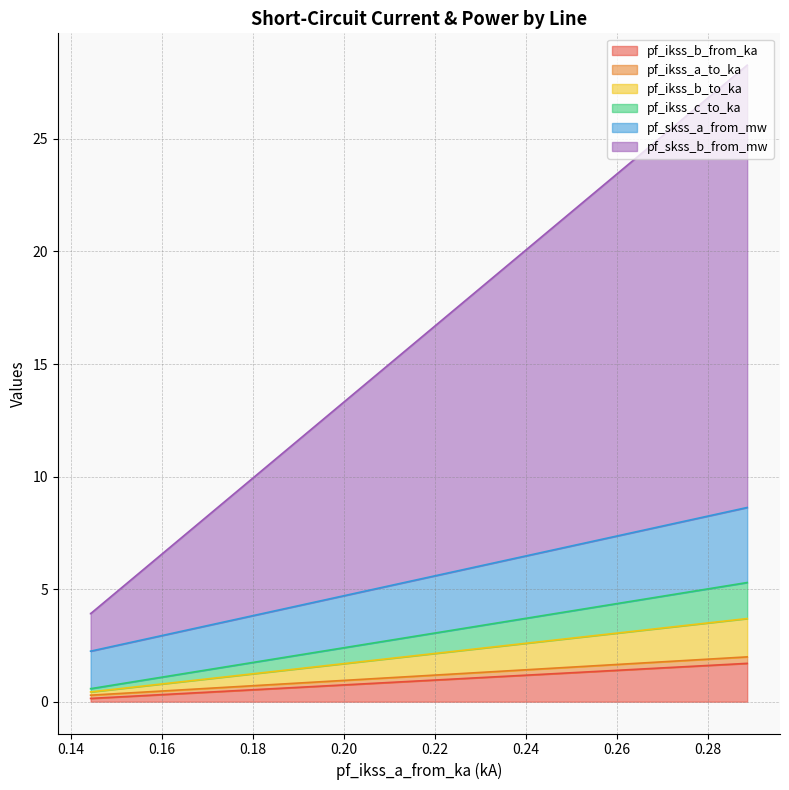

Is it true that pf_skss_a_from_mw equals 0.9 at Line_1?

False